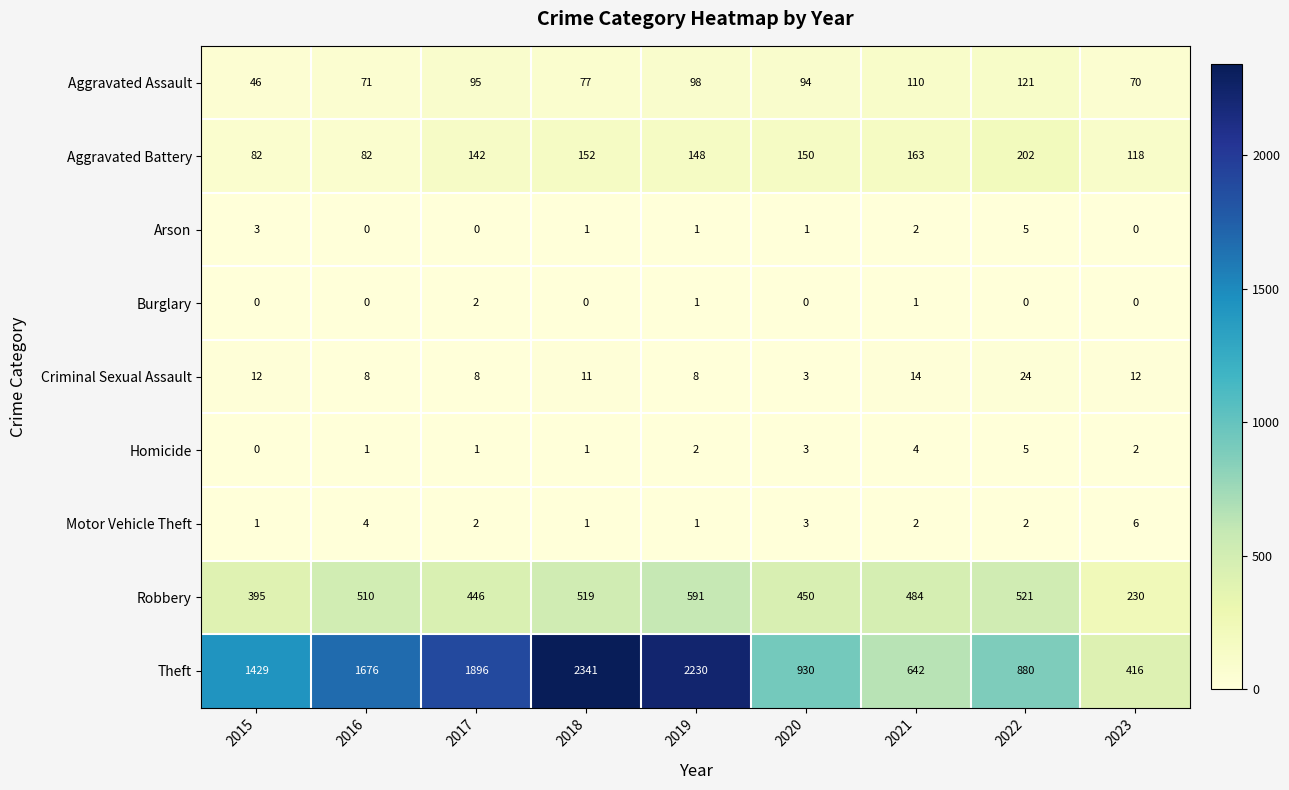

What is the sum of the Robbery values at 2019 and 2021?

1075